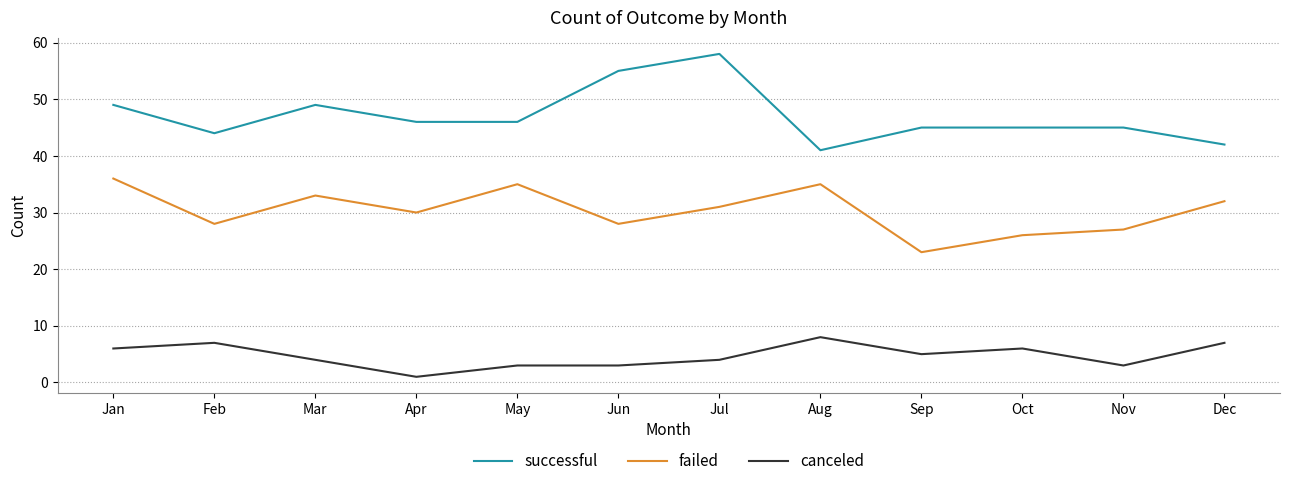

What is the difference between the failed values at Nov and Jul?

4